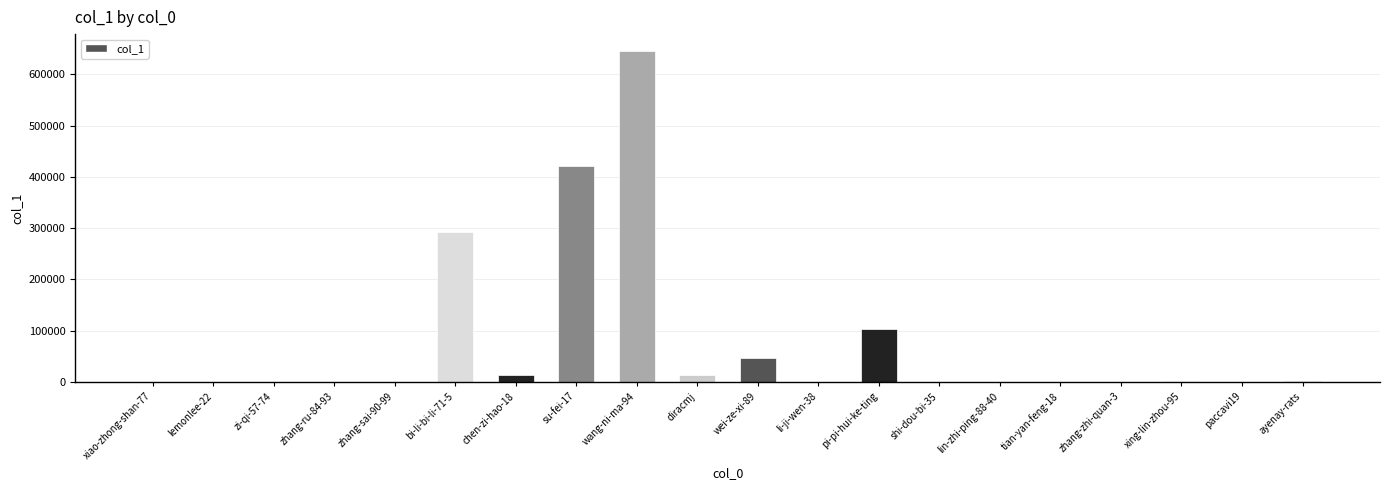

Which has a higher value, xiao-zhong-shan-77 or pi-pi-hui-ke-ting?

pi-pi-hui-ke-ting